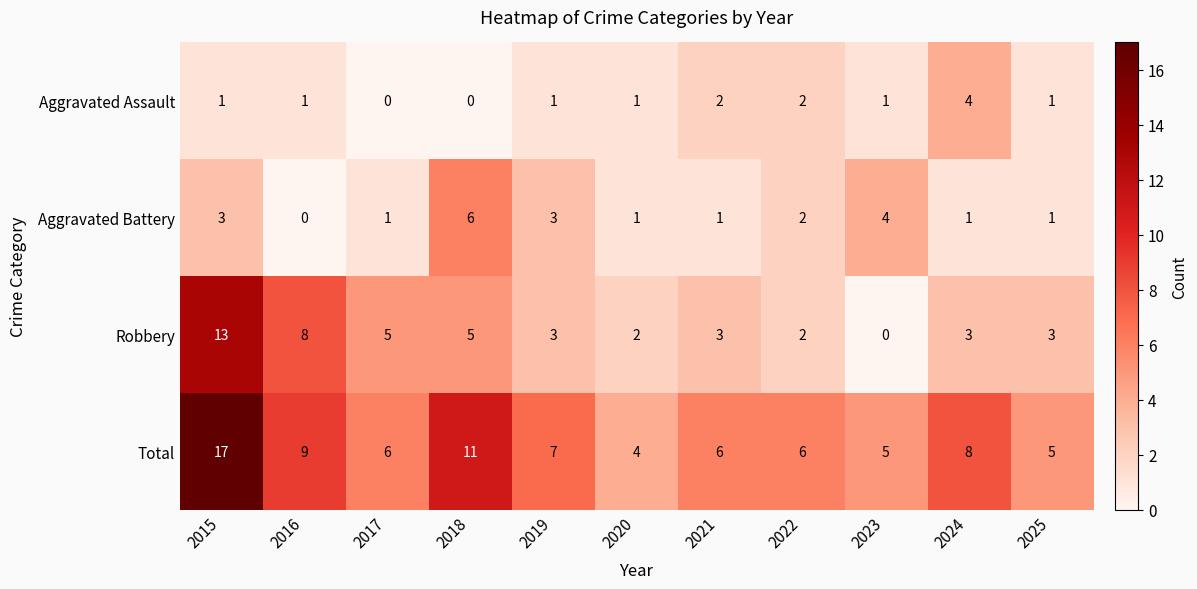

How many data points does each series have?

11